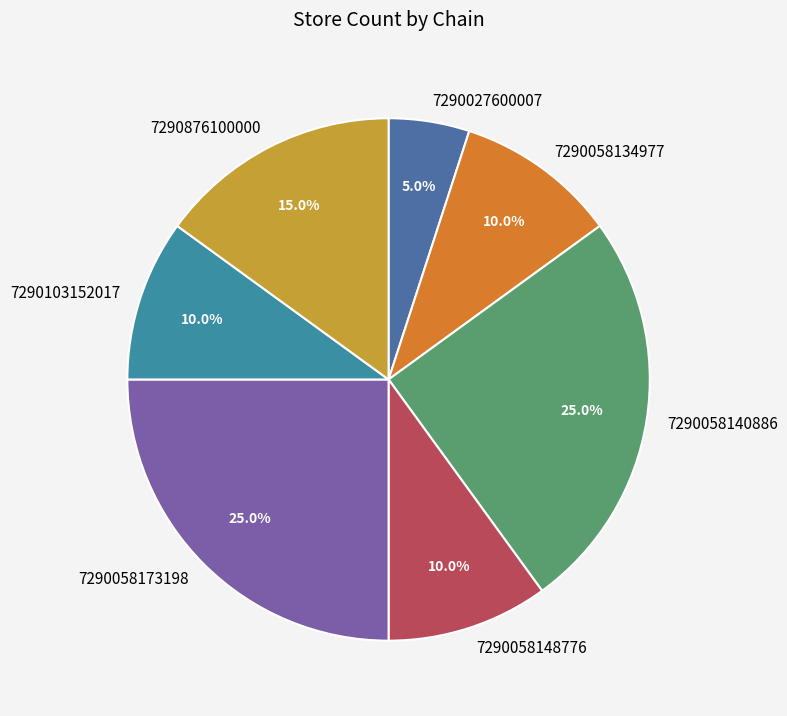

Approximately how many times larger is the value at 7290058173198 compared to 7290058134977?

2.5